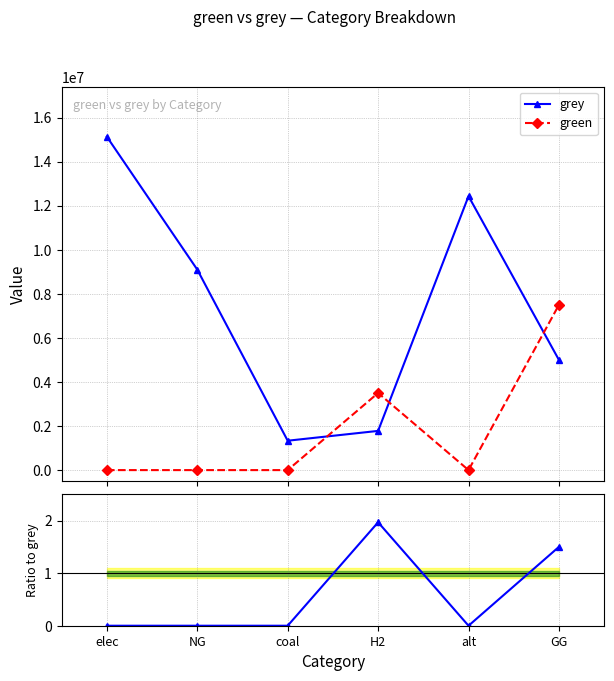

What is the label of the 5th point from the right?

NG